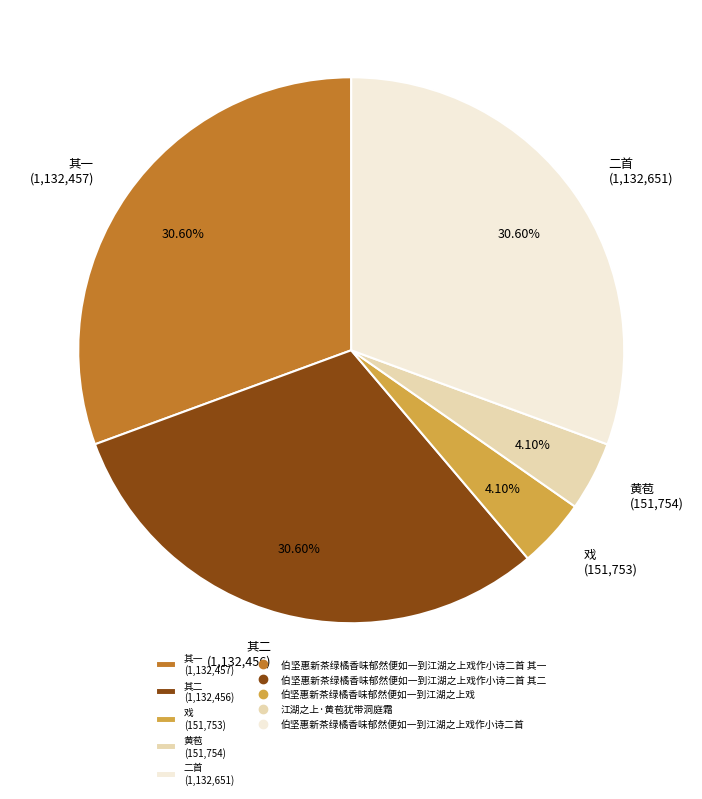

Is there a majority slice in this chart?

No